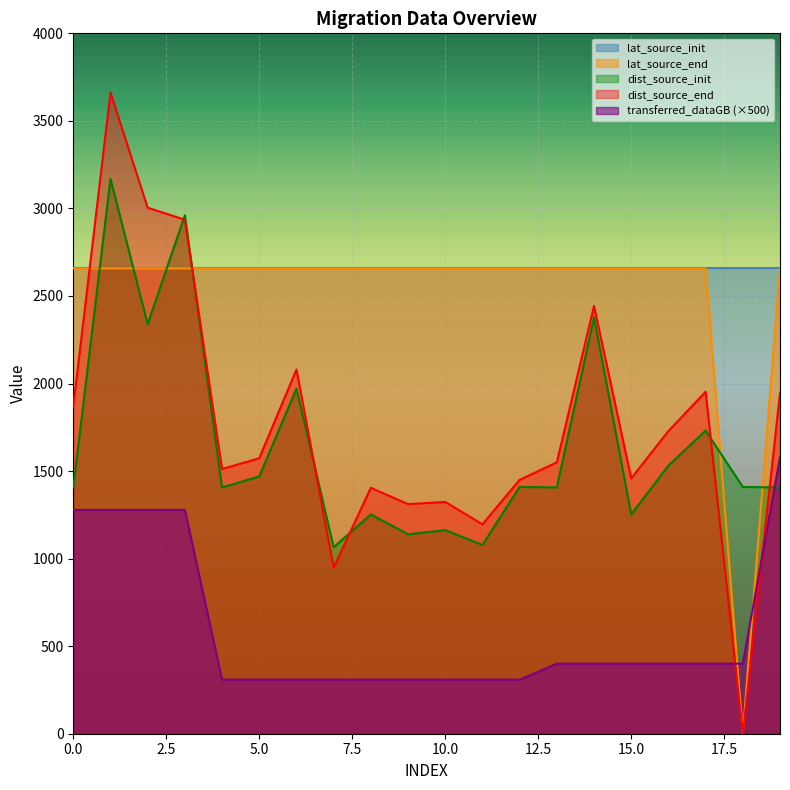

What is the value of the dist_source_init point at the 9th from the left?

1252.3